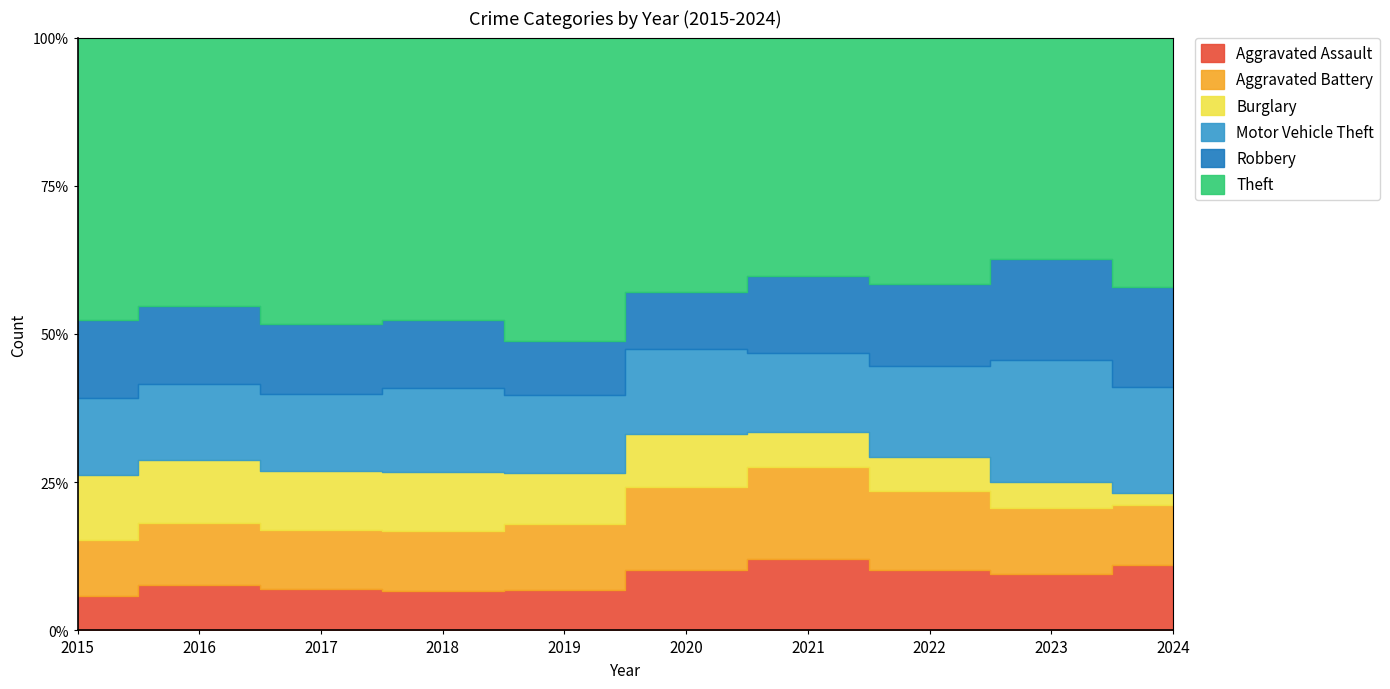

At how many categories does at least one series exceed 260?

10